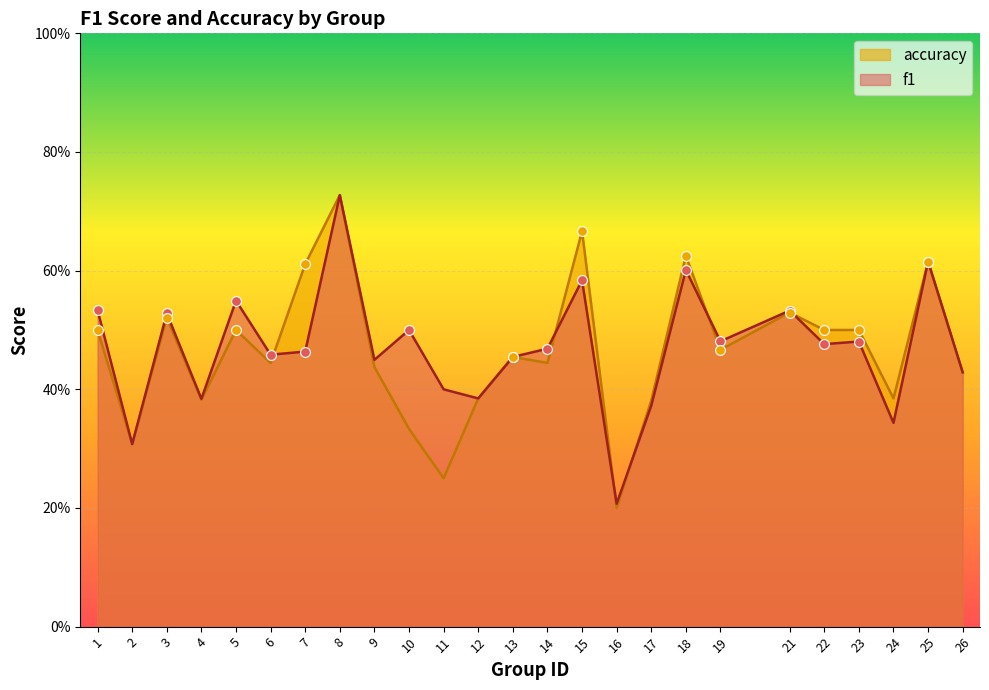

At which category is the sum across all series the highest?

8